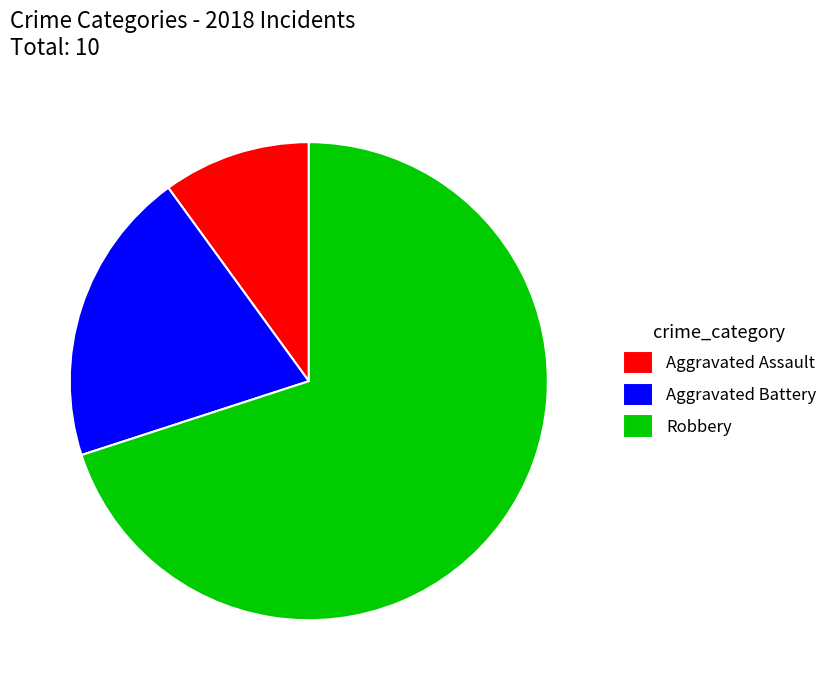

True or false: Robbery accounts for 64% of the total.

False